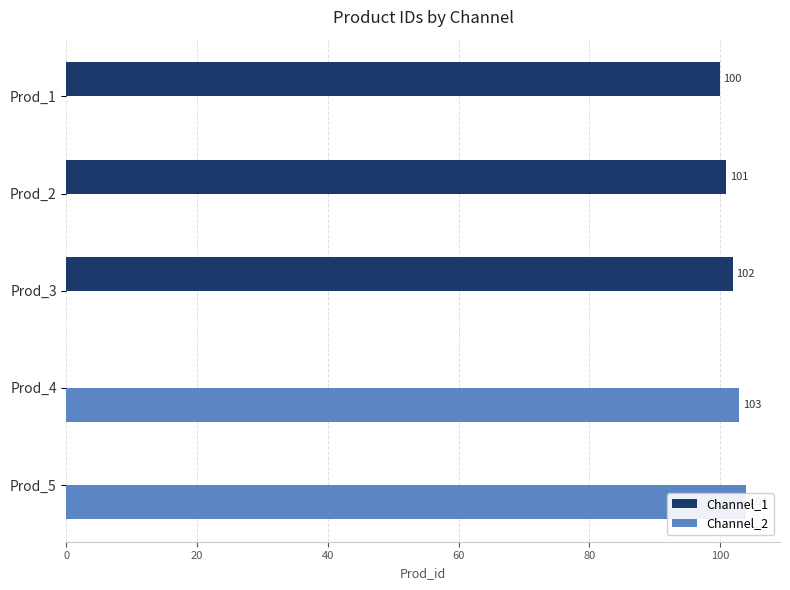

How many bars are there in each group?

2